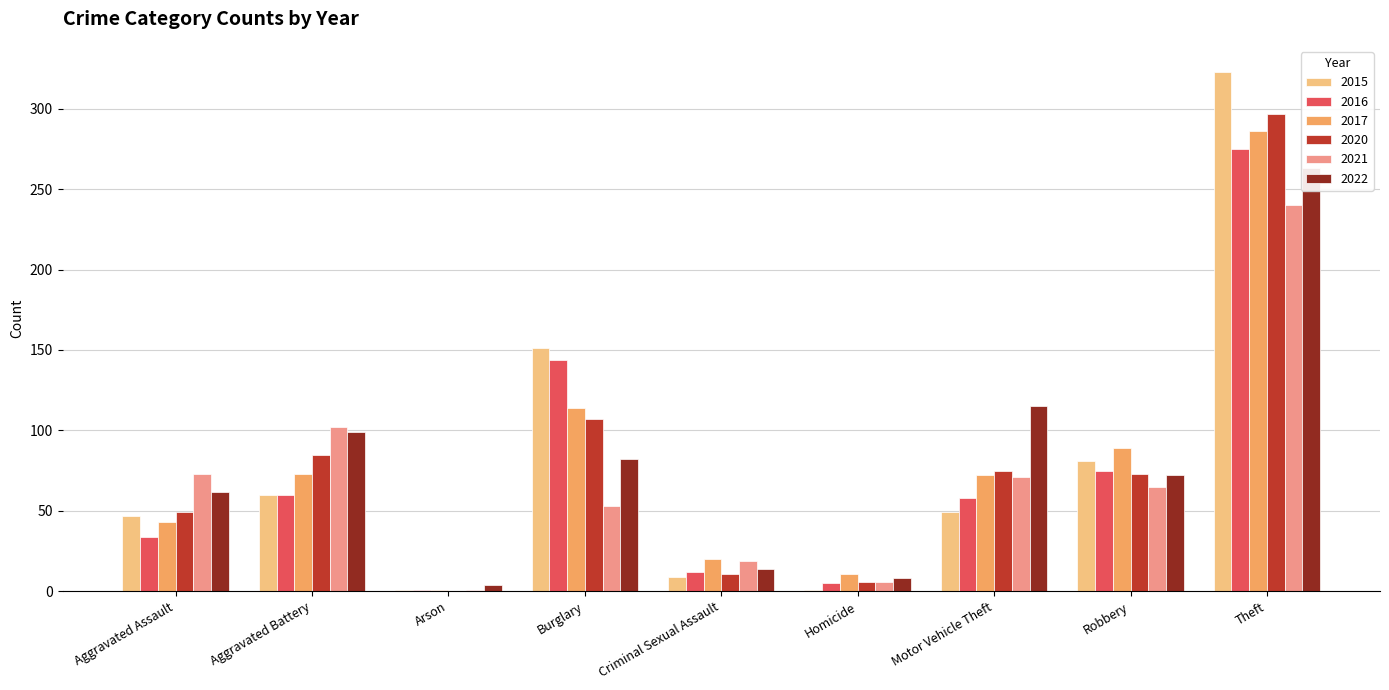

Rank the categories by 2015 value from lowest to highest.

Arson, Homicide, Criminal Sexual Assault, Aggravated Assault, Motor Vehicle Theft, Aggravated Battery, Robbery, Burglary, Theft